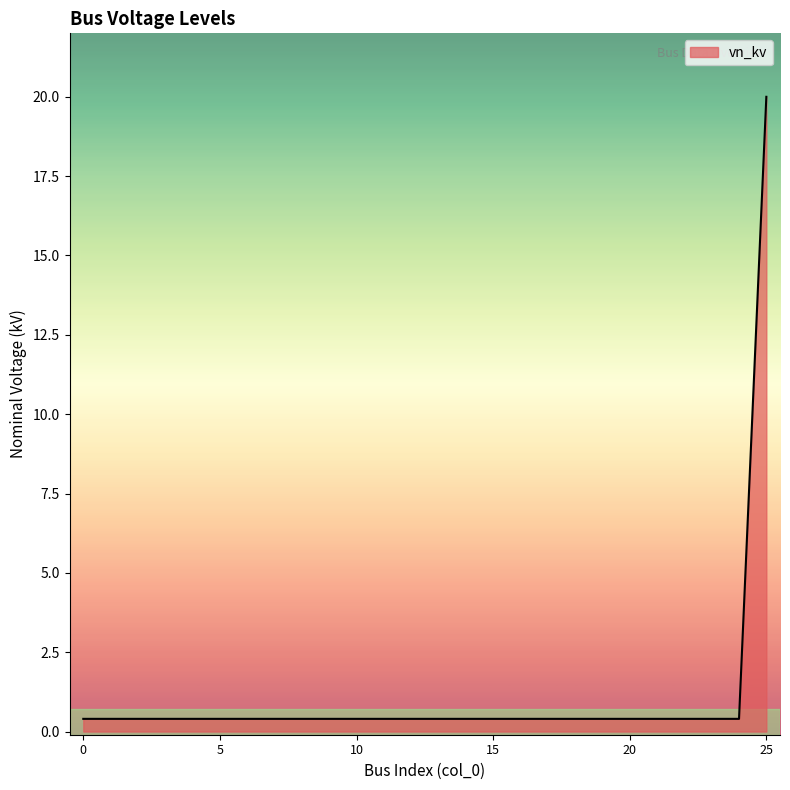

What is the difference between the maximum and second lowest values?

19.6